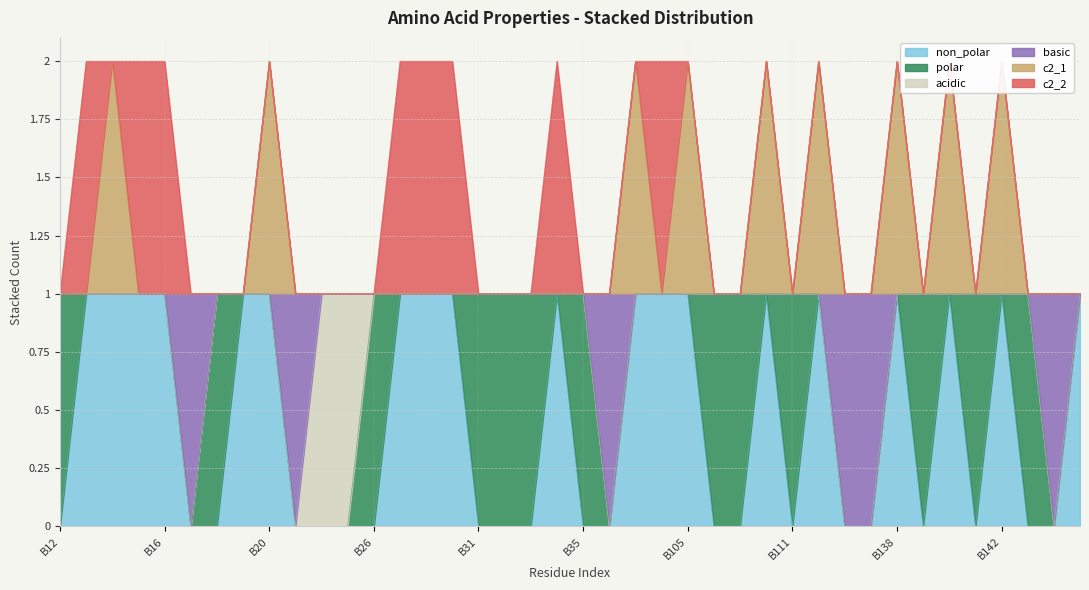

What is the difference between the maximum and minimum values in the basic series?

1